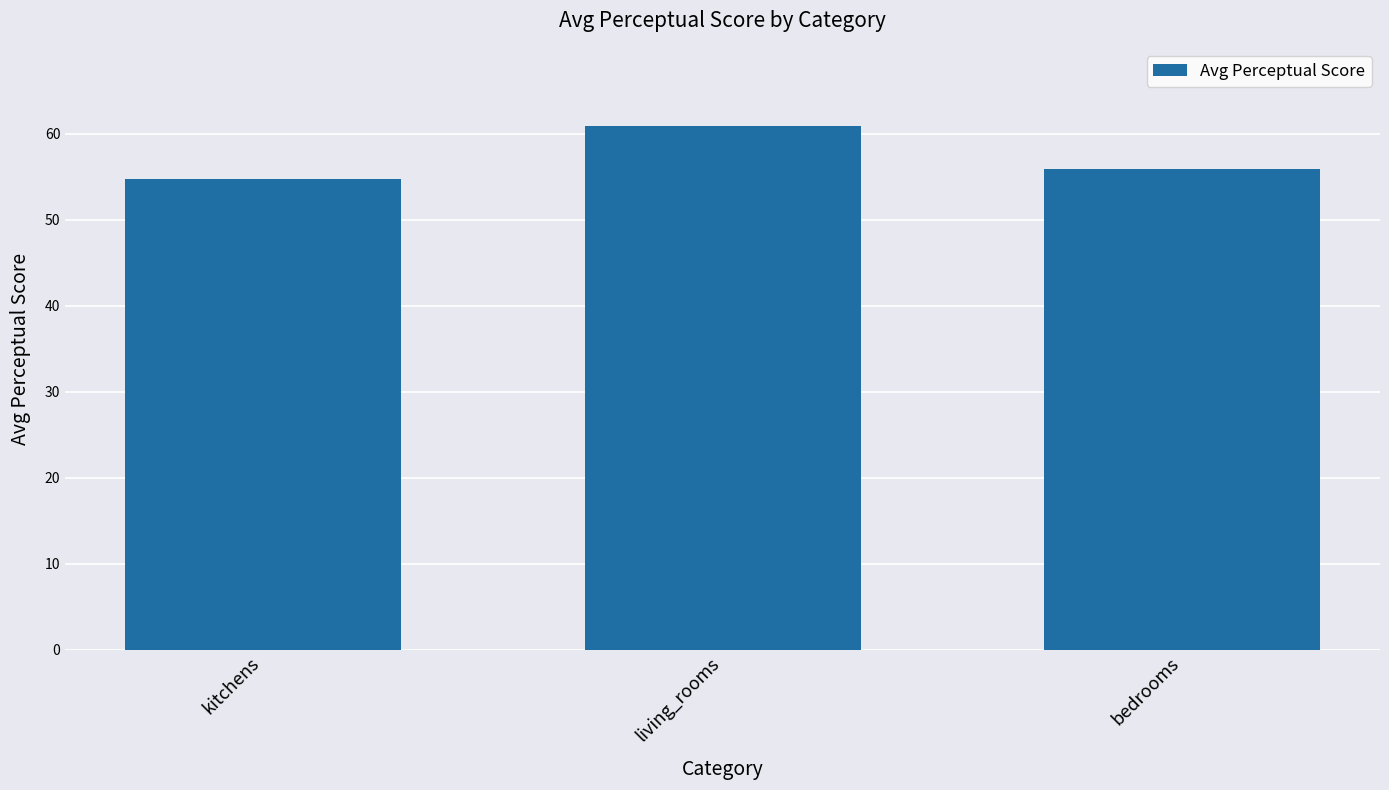

Which label corresponds to the smallest value in the chart?

kitchens